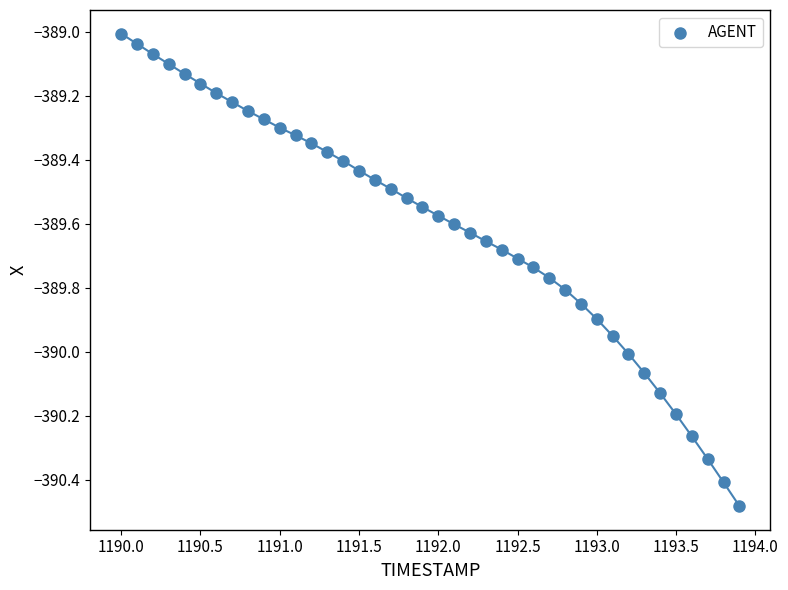

What is the range of Y values (max minus min)?

1.5